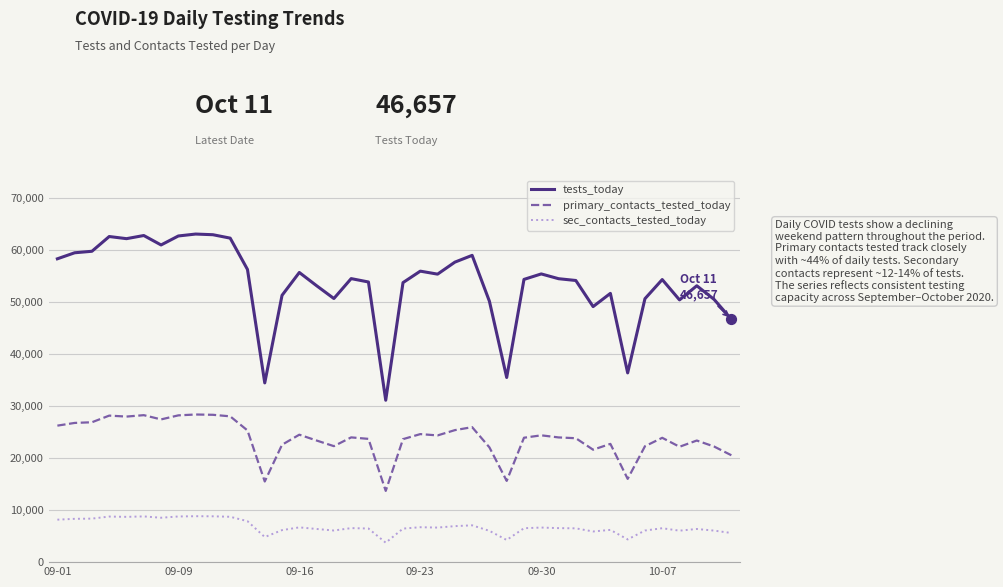

Which series has the largest total across all categories?

tests_today